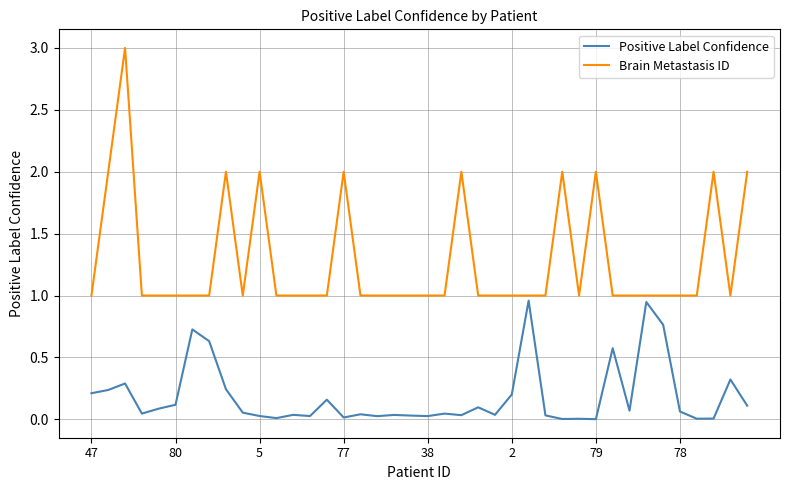

Rank the series by their maximum value, from lowest to highest.

Positive Label Confidence, Brain Metastasis ID